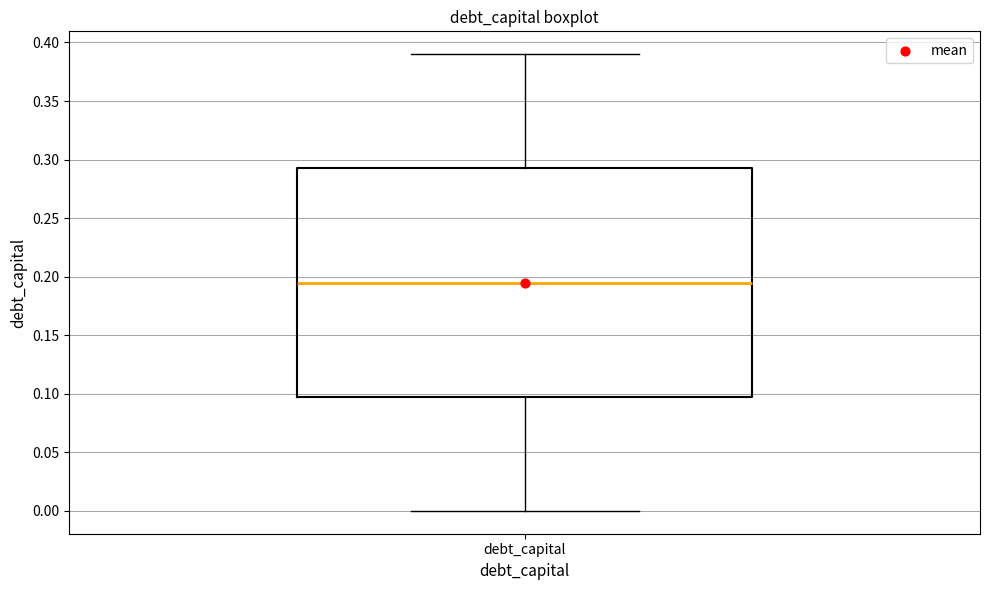

Transcribe this box plot: give where the median line is, the range the box spans, and where the two whiskers end, as read against the y-axis. The values are not printed on the chart, so give them approximately, as read against the axis.

median 0.195, box 0.100 to 0.295, whiskers 0.000 to 0.390